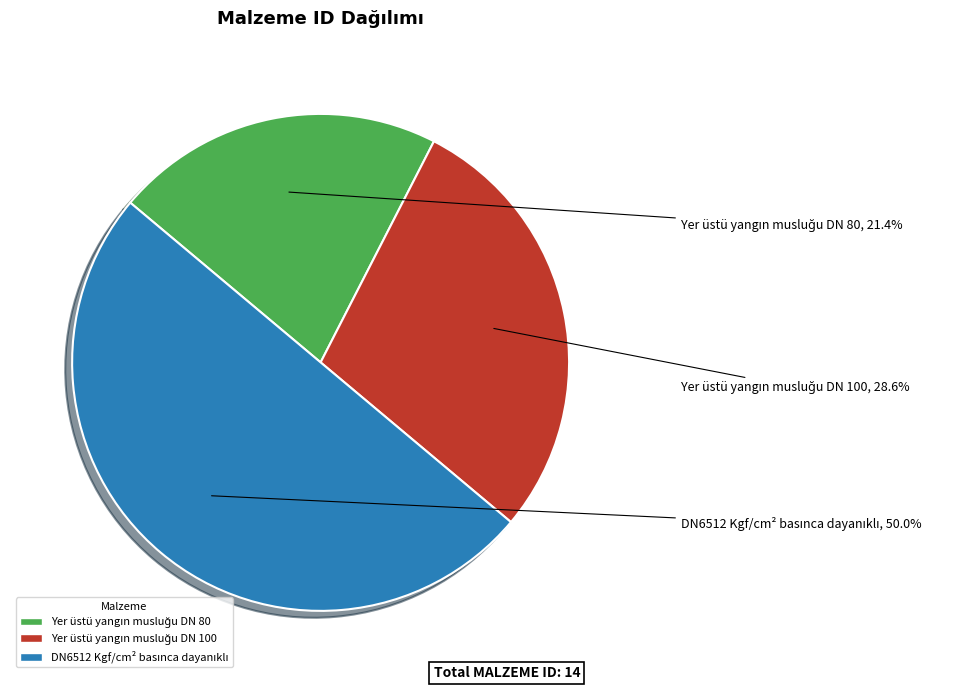

Is it true that Yer üstü yangın musluğu DN 80 is 21% of the pie?

True